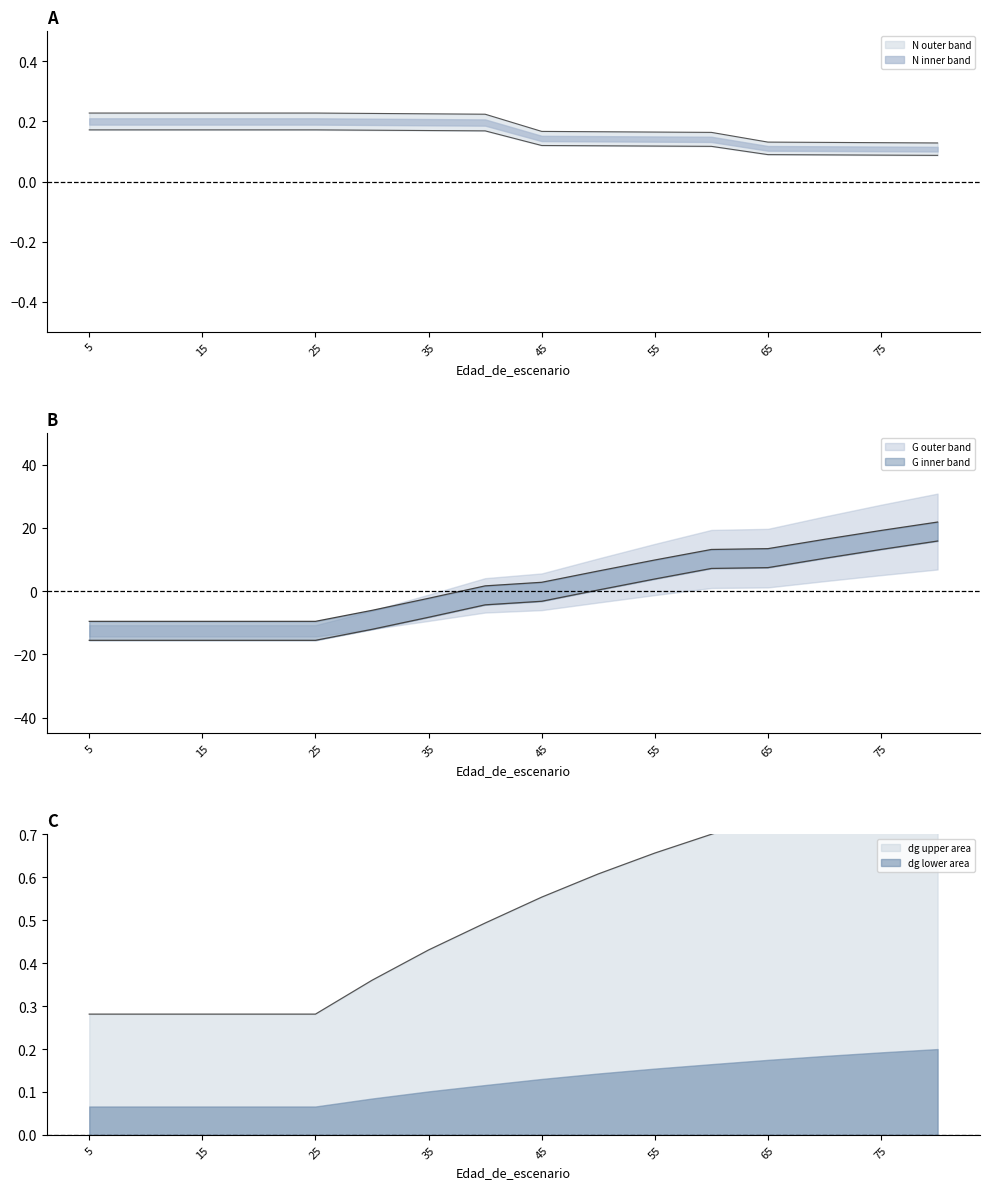

List the series in order of their peak value, highest first.

G, dg, N